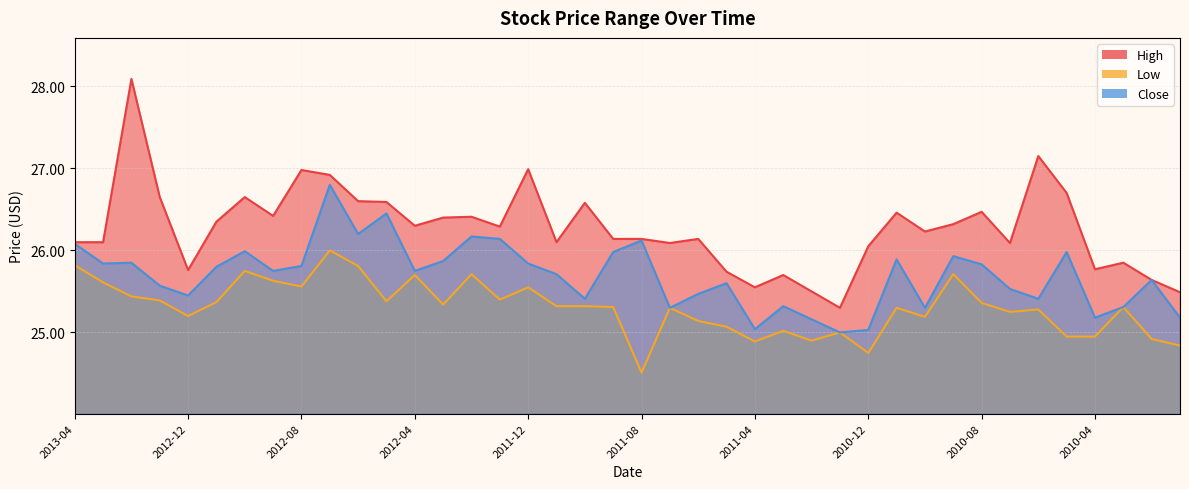

How many interior local peaks does the Close series have?

12